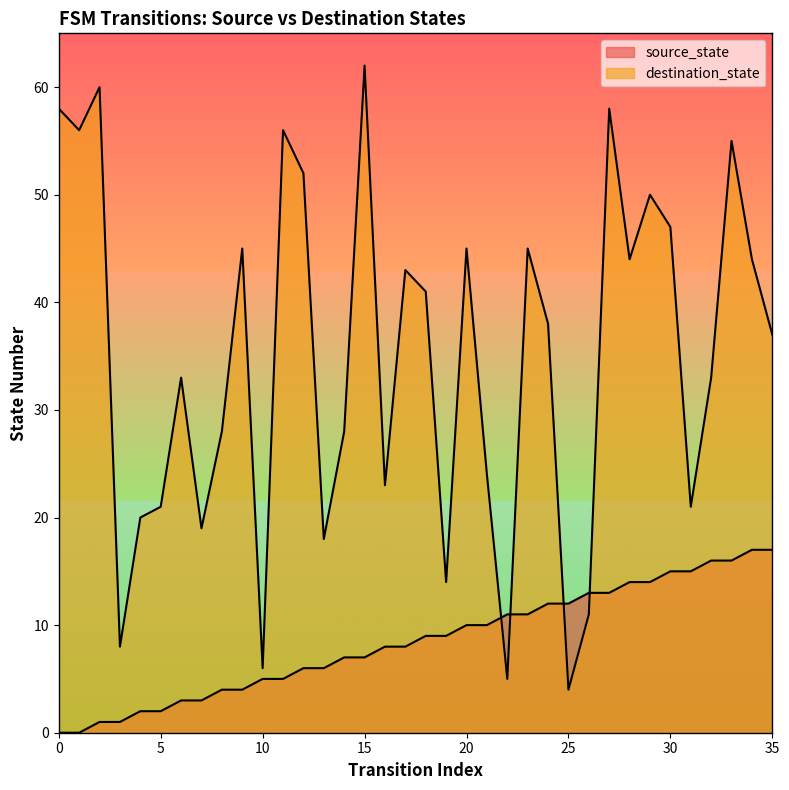

Which series has the widest spread of values?

destination_state